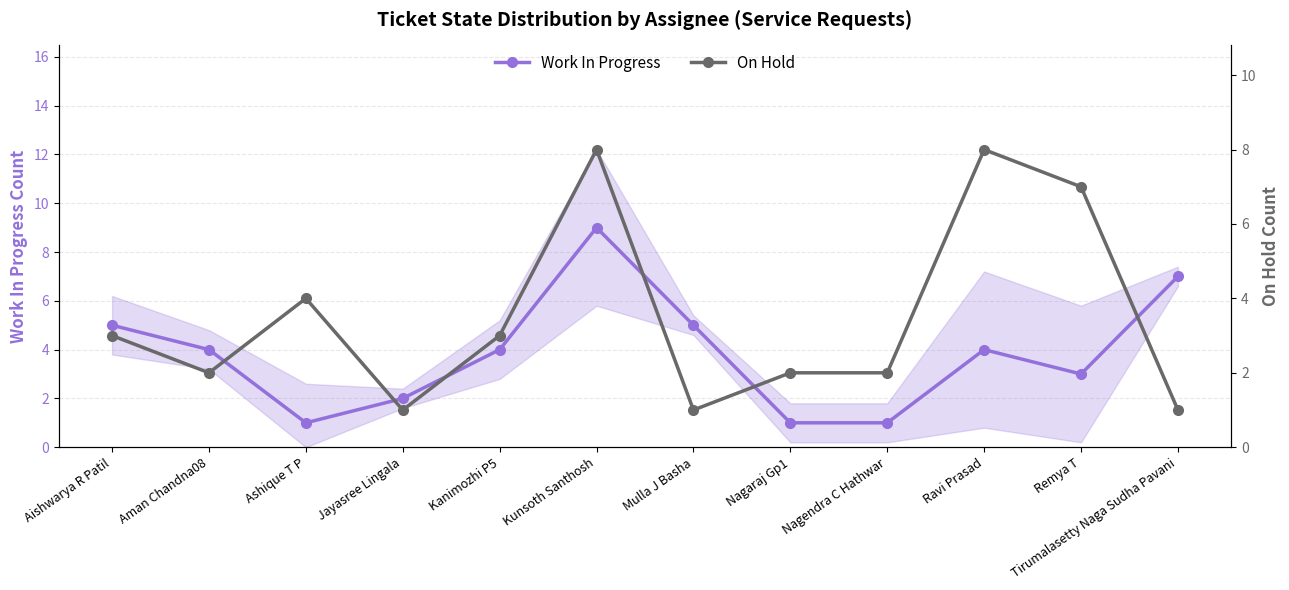

True or false: Work In Progress and On Hold intersect in this chart.

True